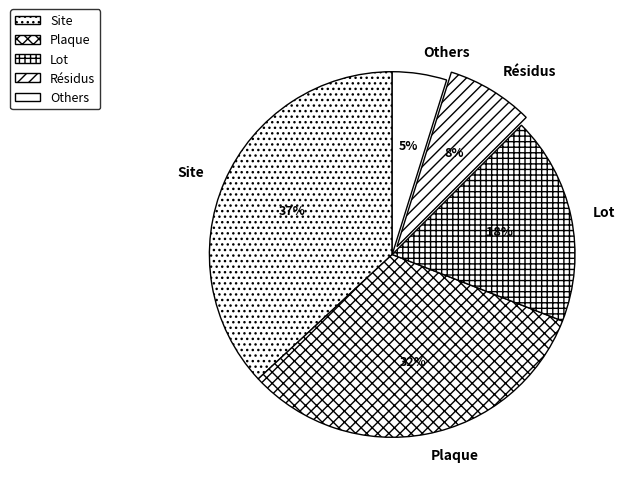

Which slice is the largest?

Site